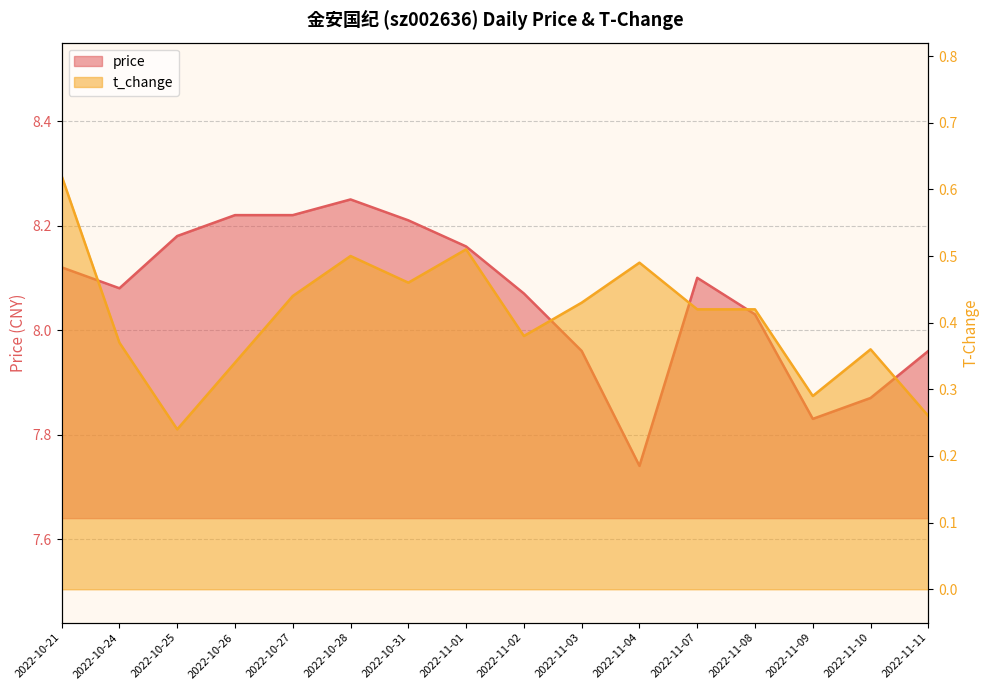

What position from the right is 2022-10-25?

14